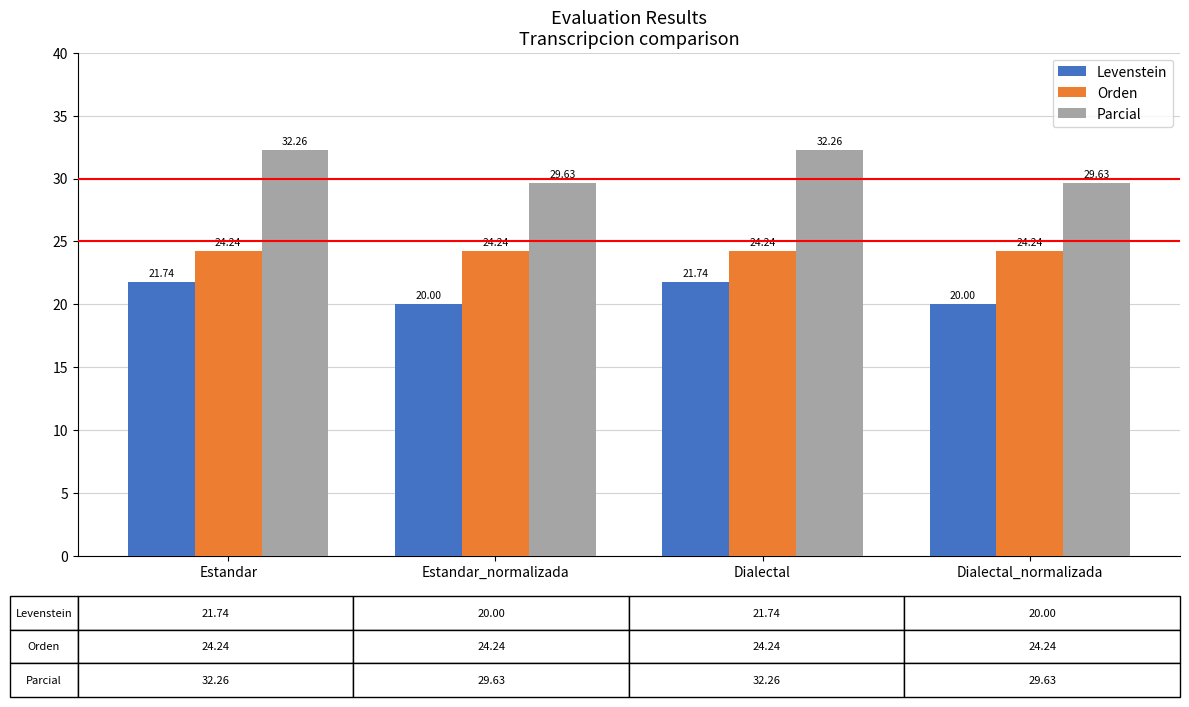

Is it true that Orden equals 24.2 at Estandar_normalizada?

True